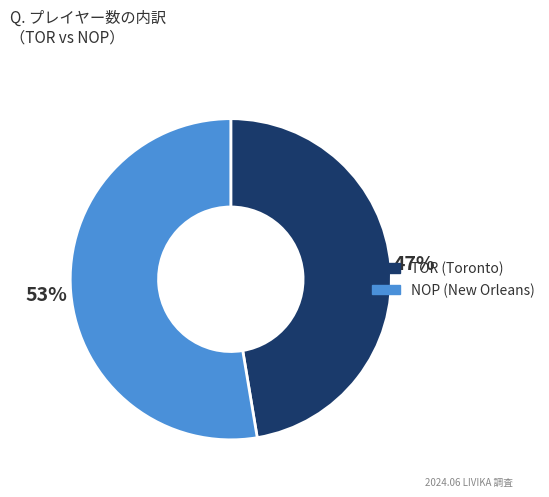

Do TOR (Toronto) and NOP (New Orleans) together represent more than half of the pie?

Yes